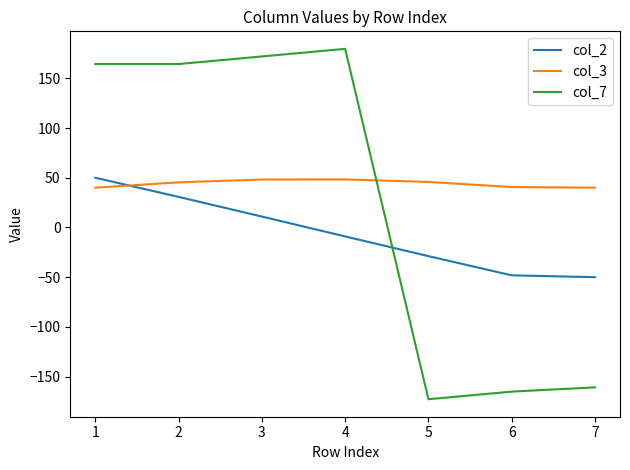

Which label corresponds to the smallest value in the chart?

5